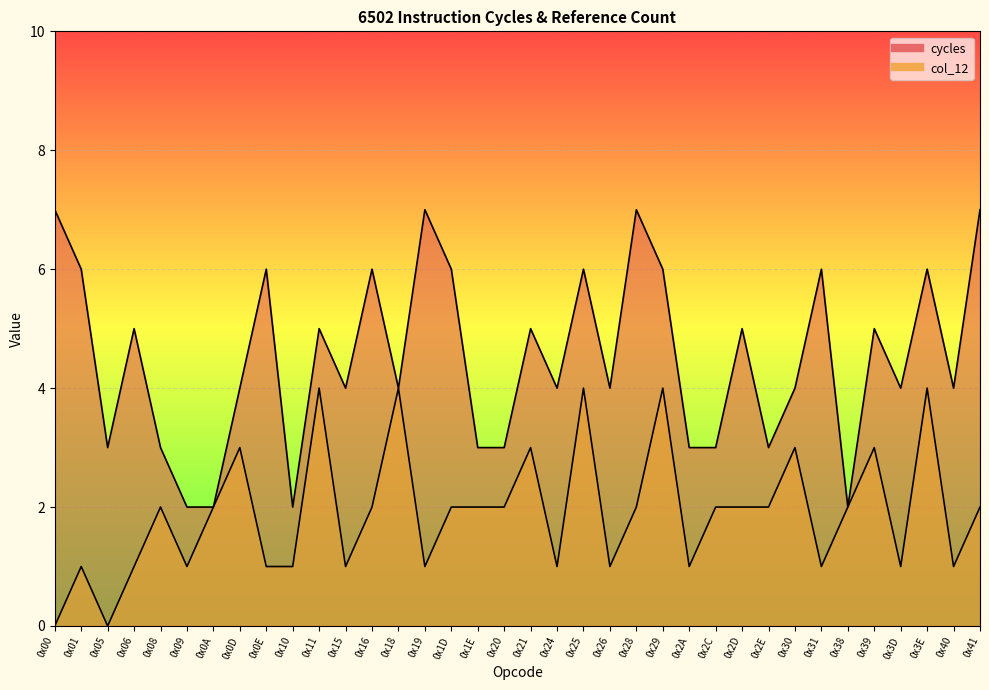

Rank the series by their maximum value, from lowest to highest.

col_12, cycles